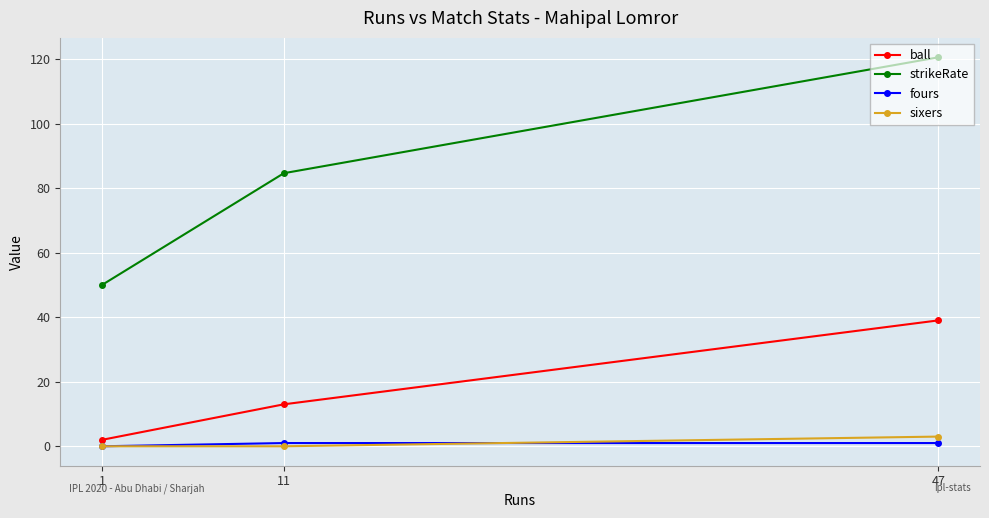

At 47, list the series in order from smallest to largest.

fours, sixers, ball, strikeRate